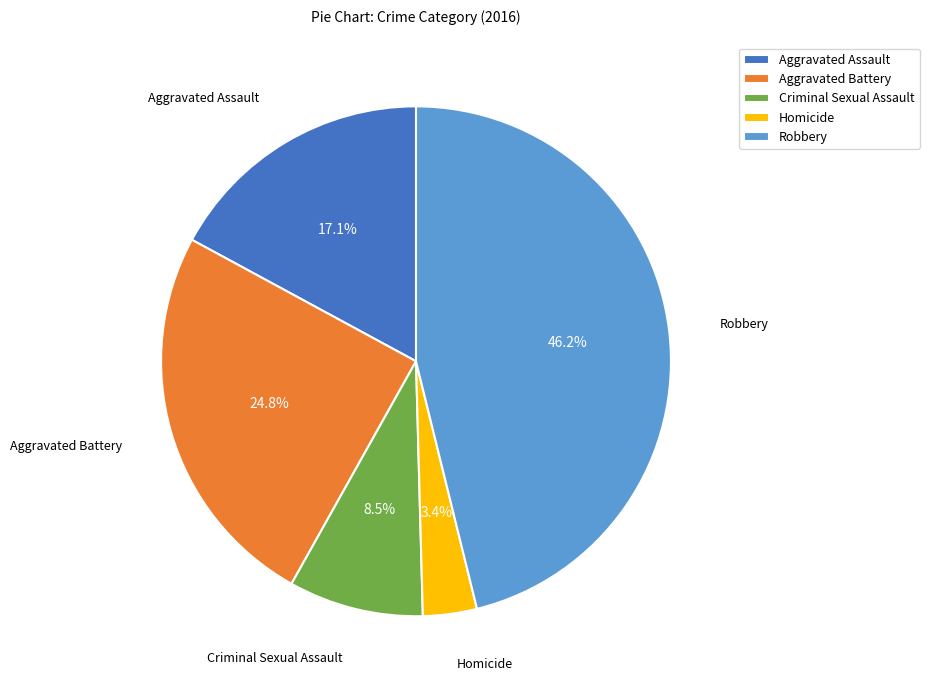

Does any single category account for the majority?

No